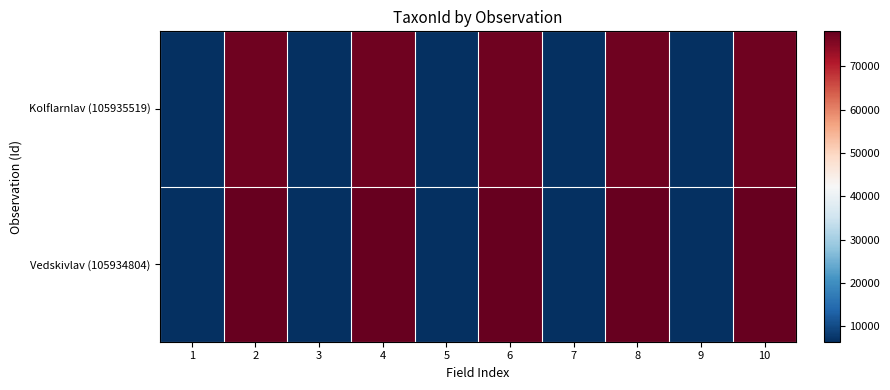

List the series in order of their peak value, highest first.

Vedskivlav (105934804), Kolflarnlav (105935519)